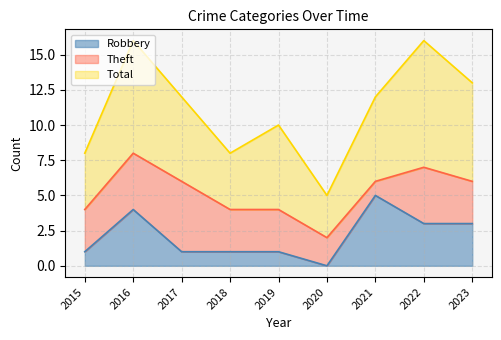

Reading left to right, extract all data points from this chart.

Robbery: 2015=1	2016=4	2017=1	2018=1	2019=1	2020=0	2021=5	2022=3	2023=3
Theft: 2015=3	2016=4	2017=5	2018=3	2019=3	2020=2	2021=1	2022=4	2023=3
Total: 2015=4	2016=8	2017=6	2018=4	2019=6	2020=3	2021=6	2022=9	2023=7